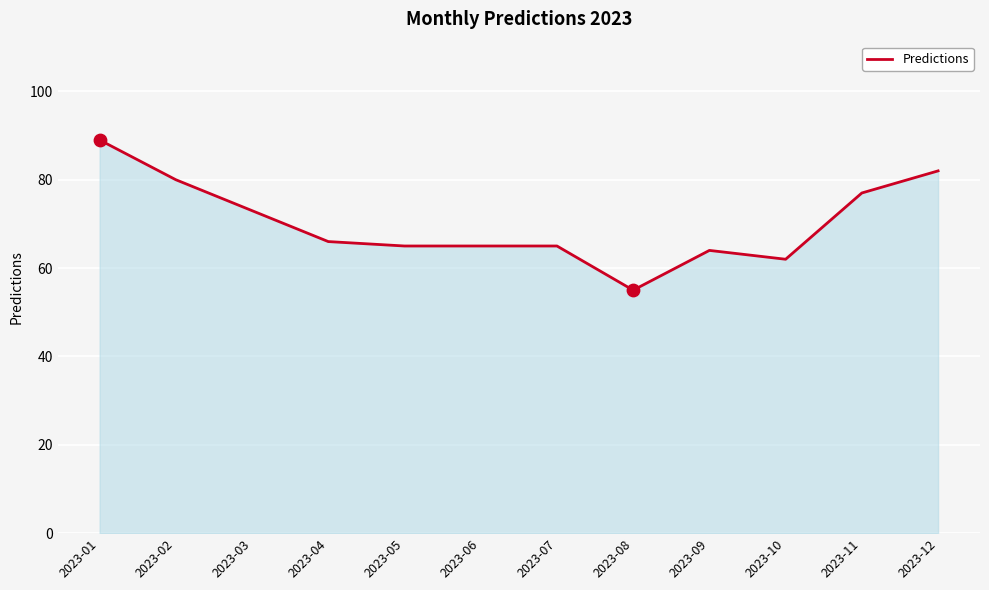

Approximately how many times larger is the value at 2023-07 compared to 2023-09?

1.0